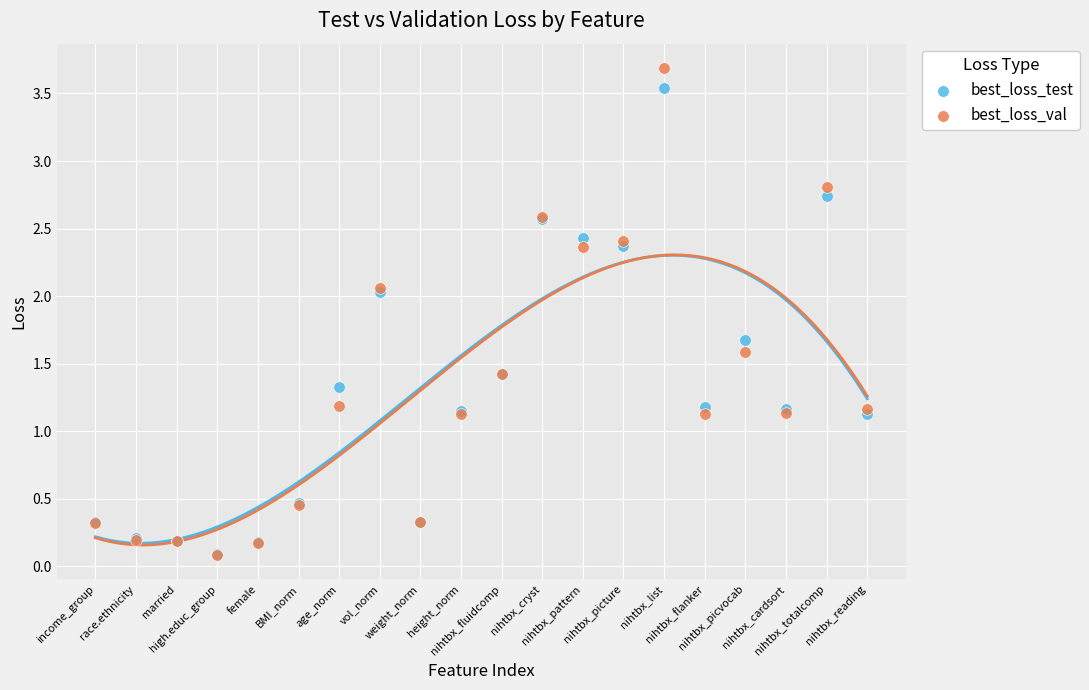

What are all the series names shown in the legend?

best_loss_test, best_loss_val